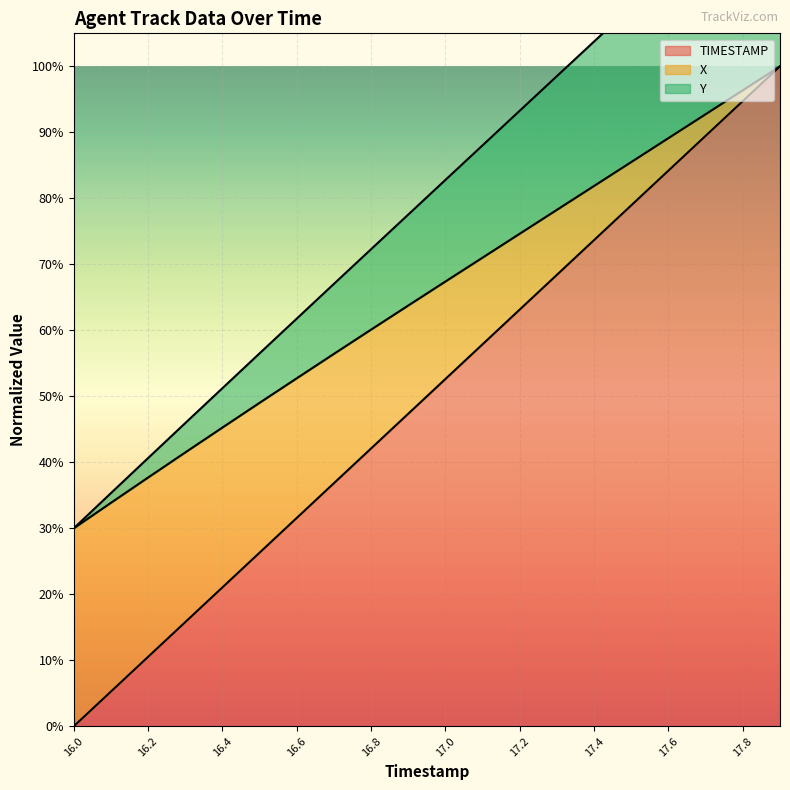

Is it true that Y equals 0.3 at 17.0?

False